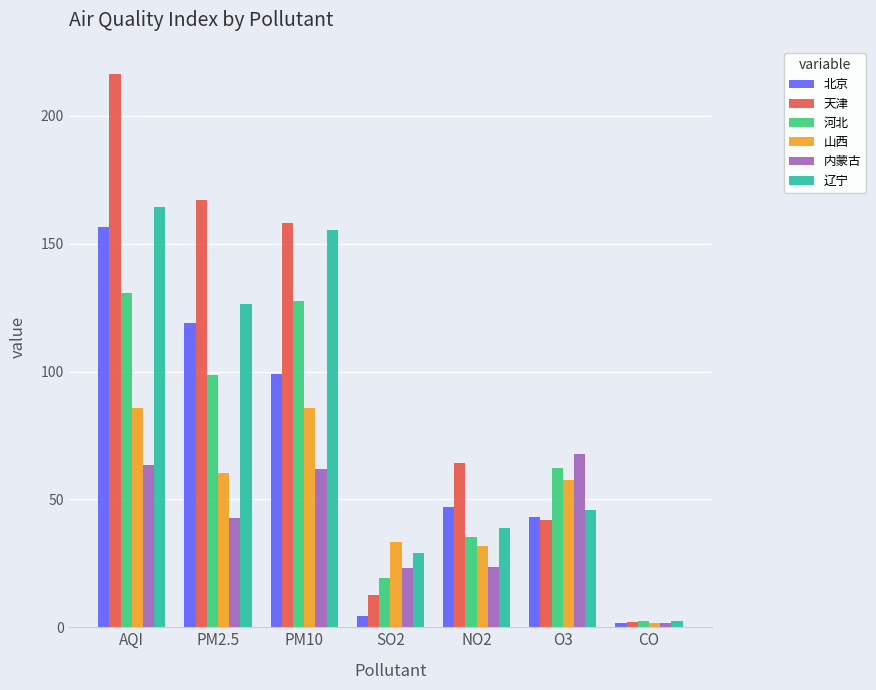

Which label corresponds to the largest value in the chart?

AQI